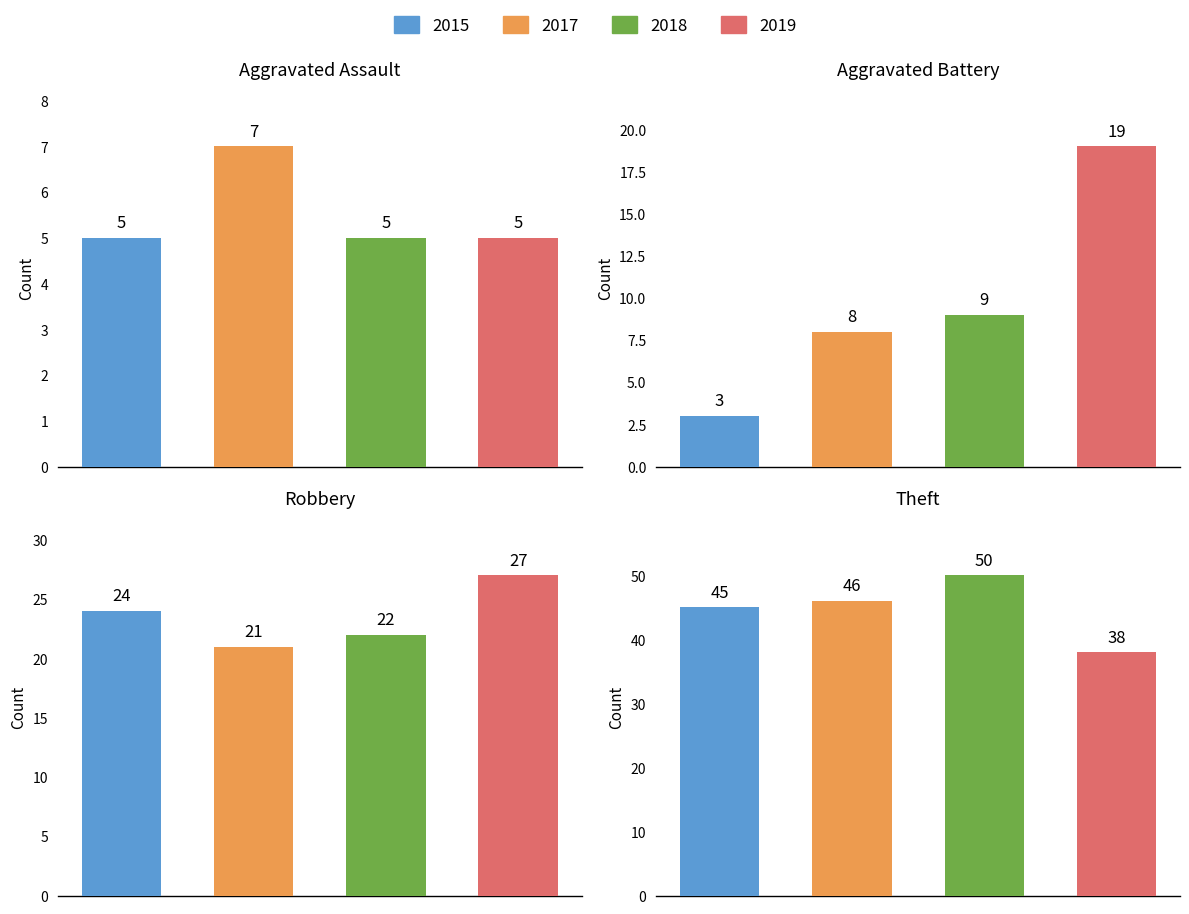

True or false: 2019 has a value of 19 at Aggravated Battery.

True